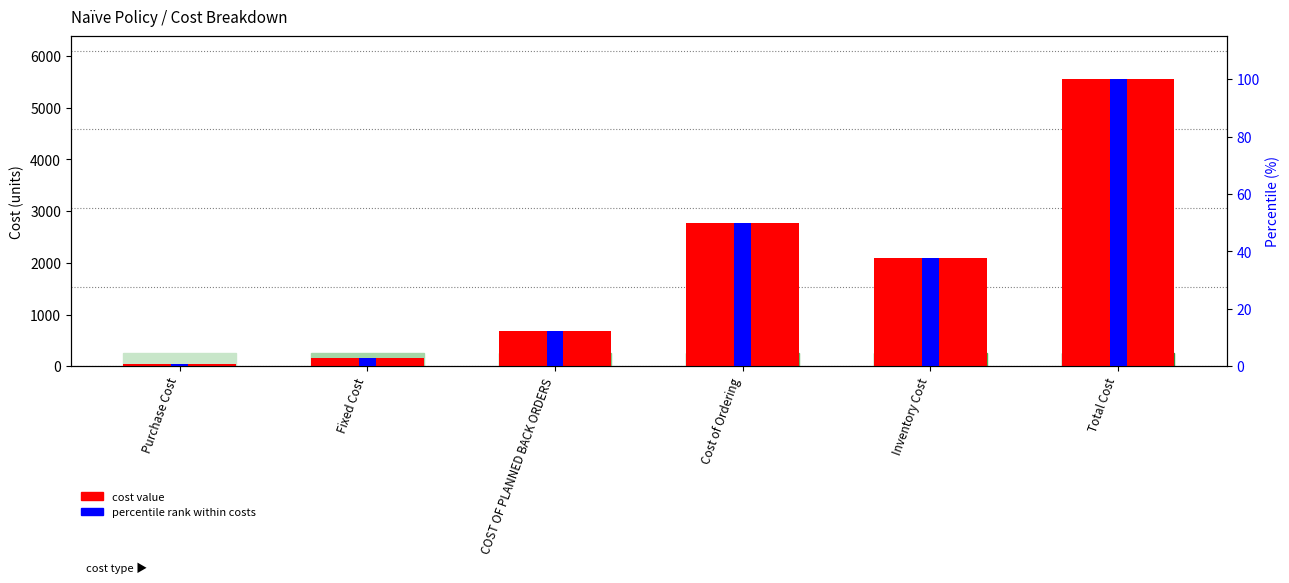

Rank the series at Total Cost from lowest to highest value.

percentile rank within costs, cost value